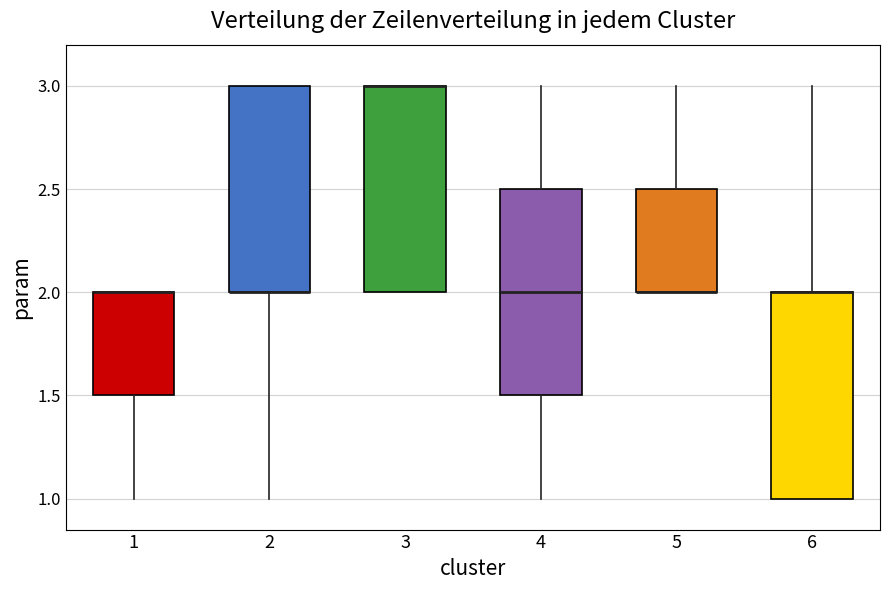

Where is the upper edge of the box at x = 4 on the y-axis? The values are not printed on the chart, so give them approximately, as read against the axis.

2.5